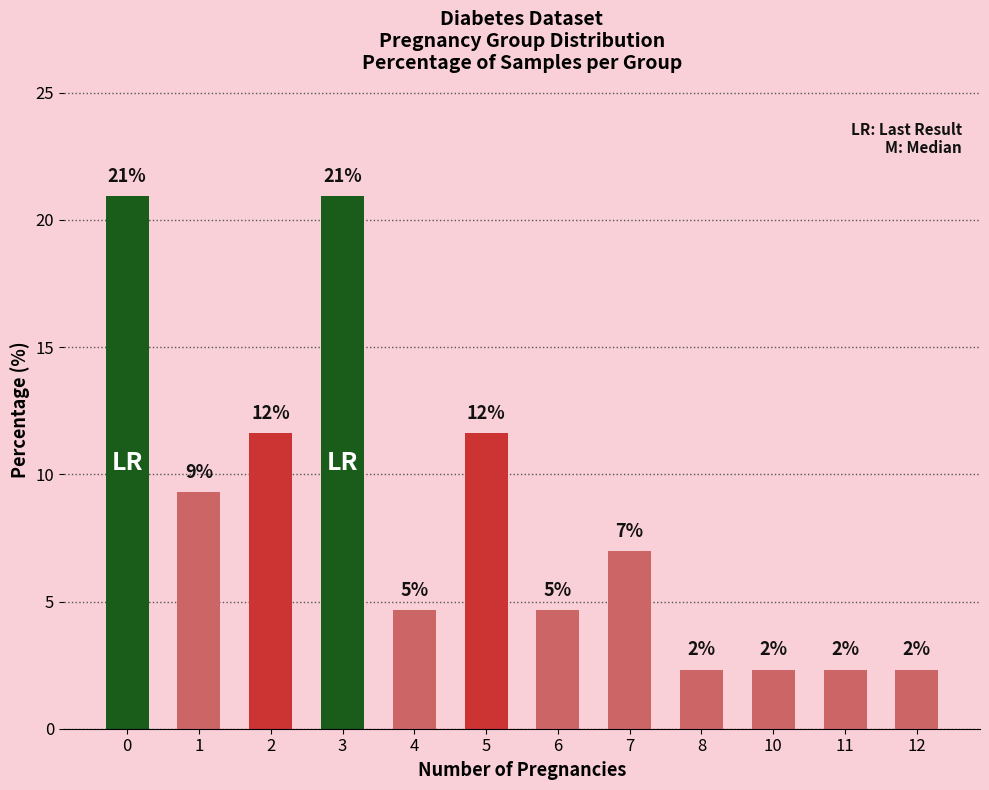

Does the chart contain any negative values?

No